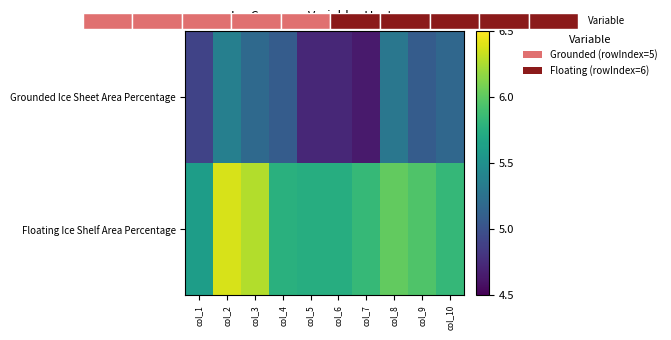

Which series has the widest spread of values?

Floating Ice Shelf Area Percentage